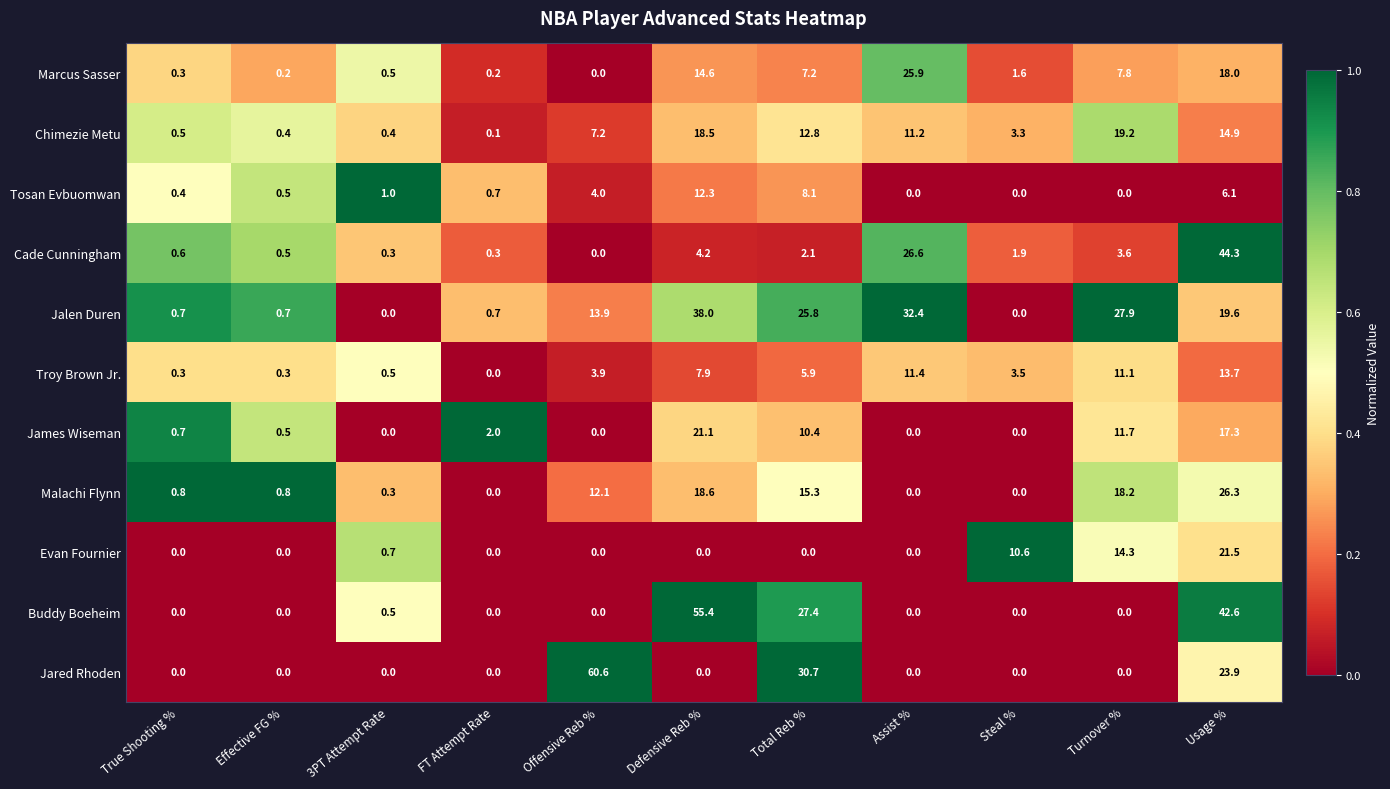

The Troy Brown Jr. series shows 5.2 at Usage %. True or false?

False